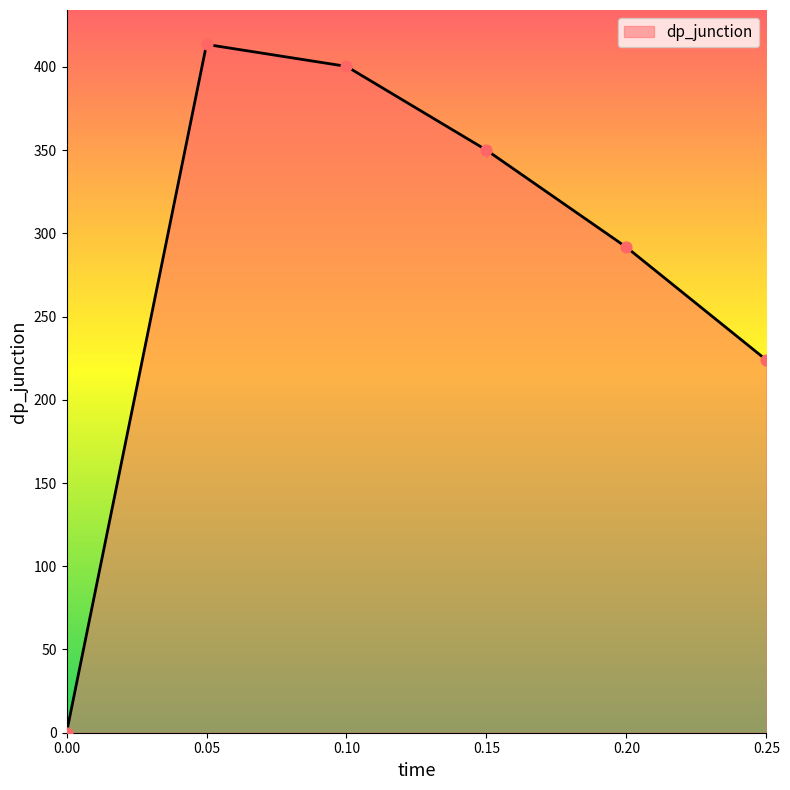

What is the change in value from 0.05 to 0.25?

-189.6